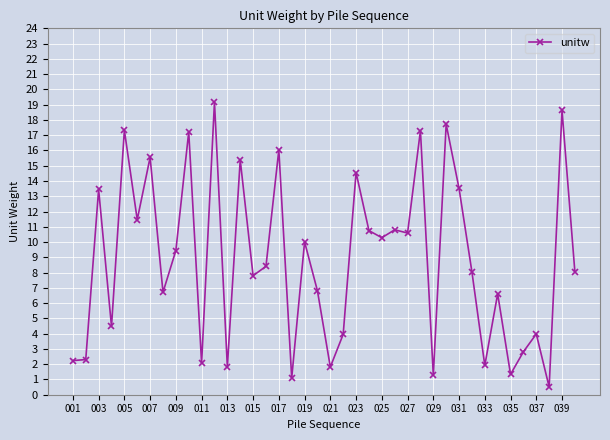

What is the smallest value displayed?

0.5